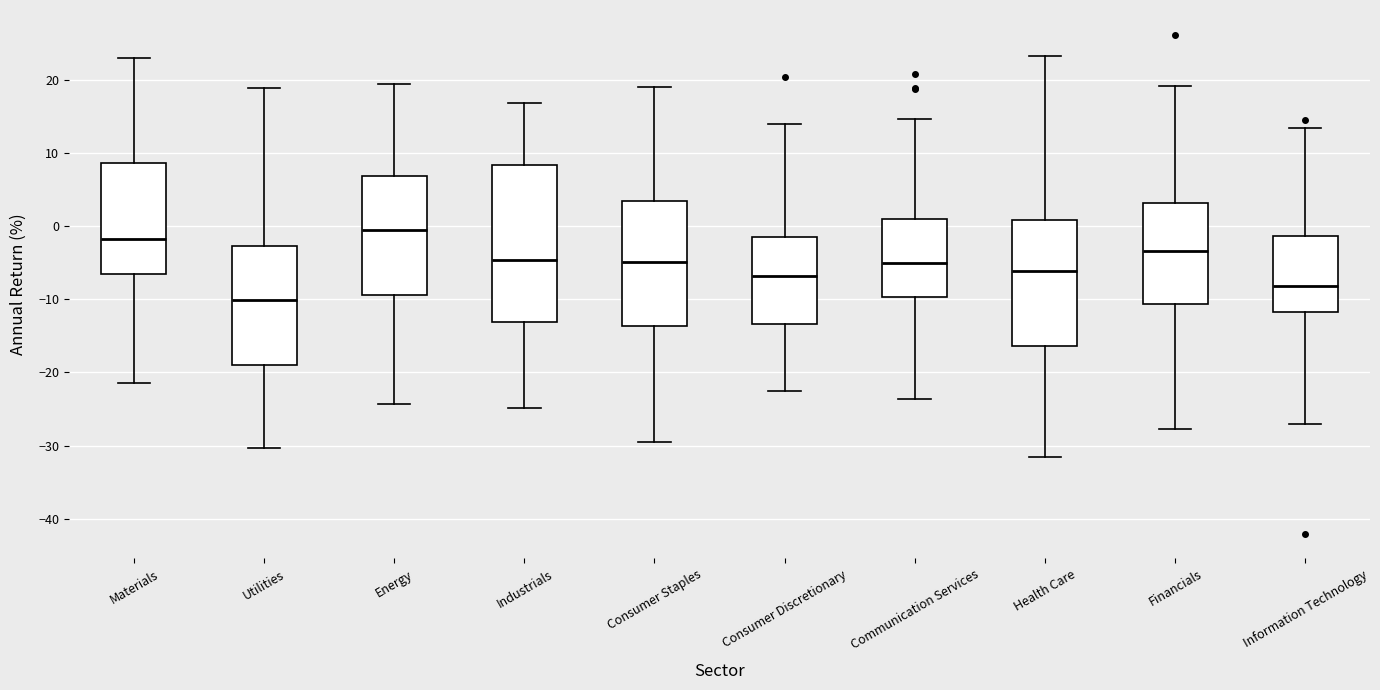

Which box's median line is the lowest?

Utilities